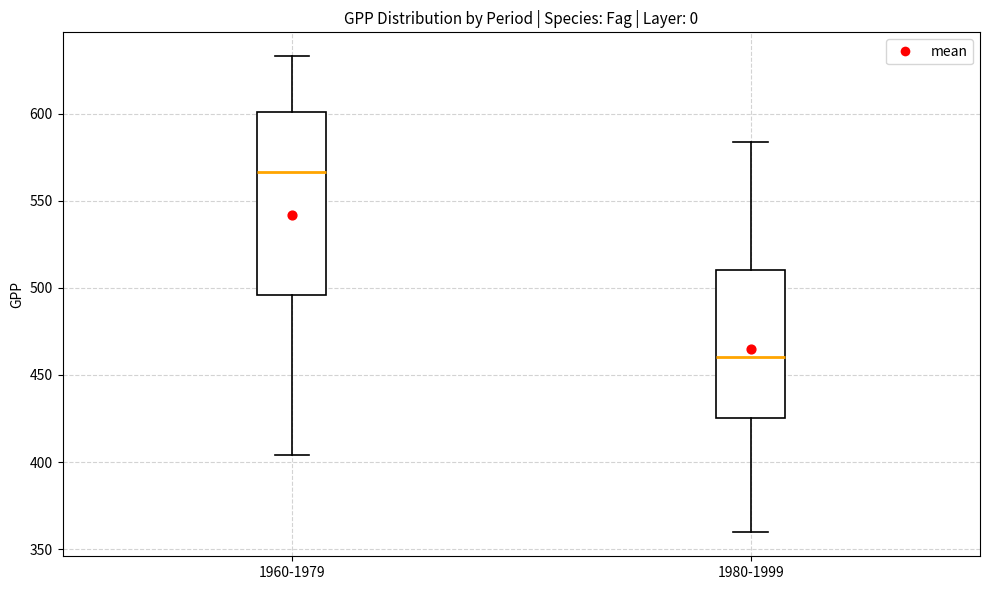

Which box's median line is the lowest?

1980-1999